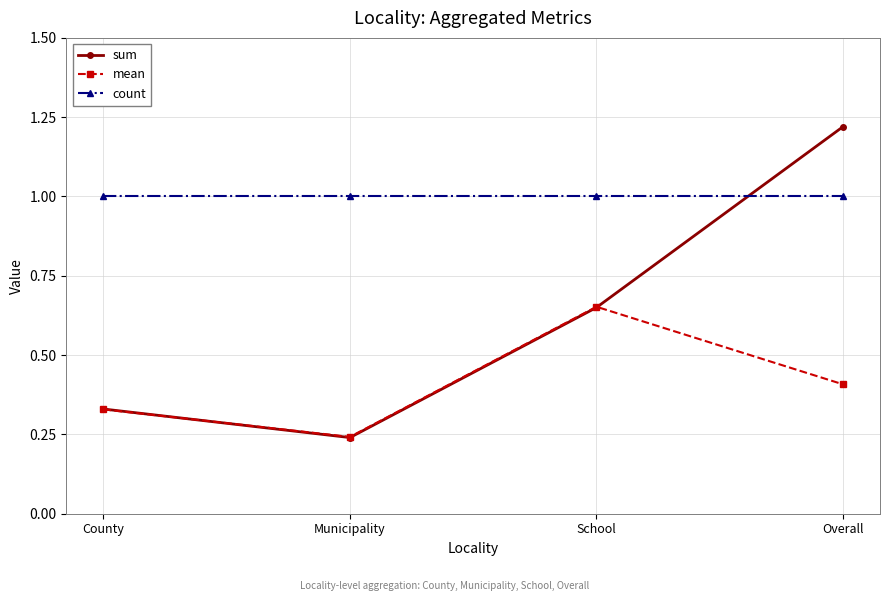

True or false: mean has more than 1 interior local peaks.

False